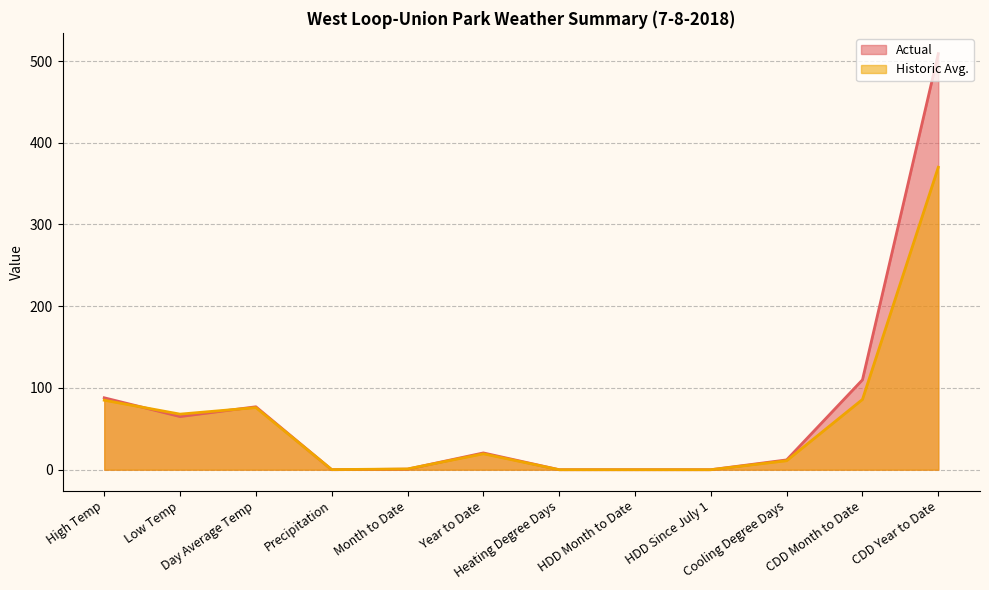

What is the label of the 8th point from the right?

Month to Date